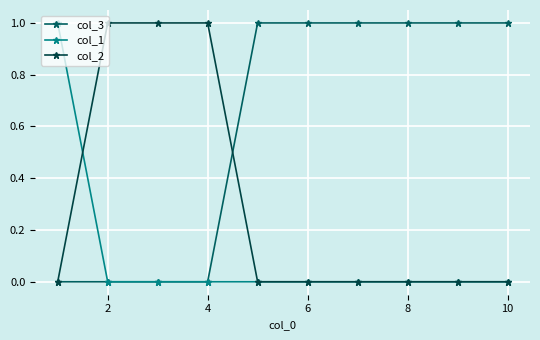

Is this an area chart (filled region under the line)?

No